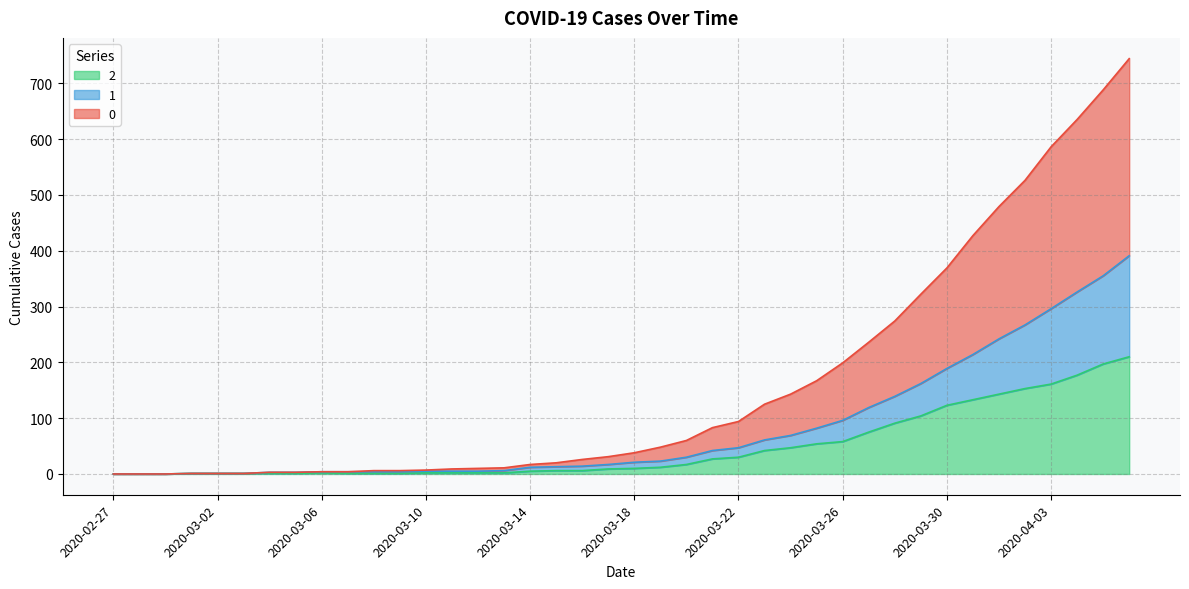

Where is 0 nearest to the value 372?

2020-03-30